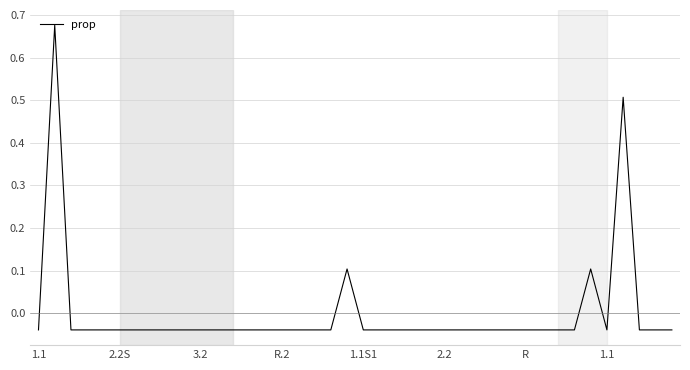

Is this an area chart (filled region under the line)?

No